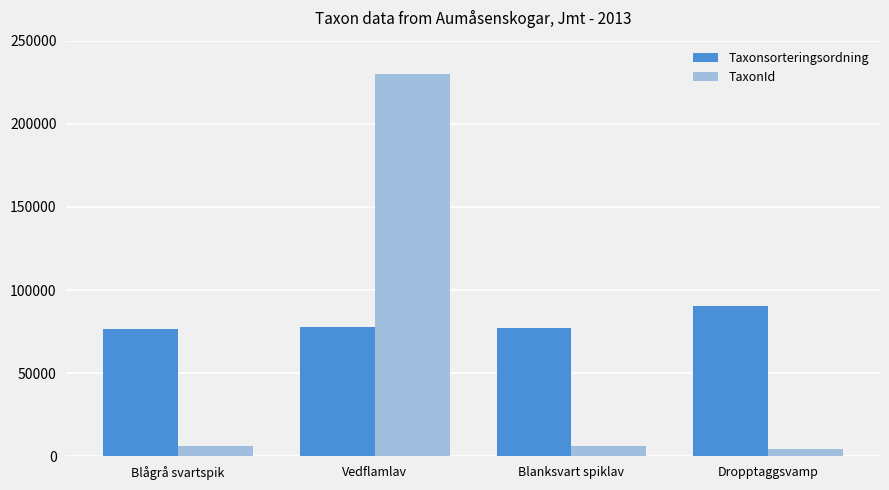

What are all the series names shown in the legend?

Taxonsorteringsordning, TaxonId